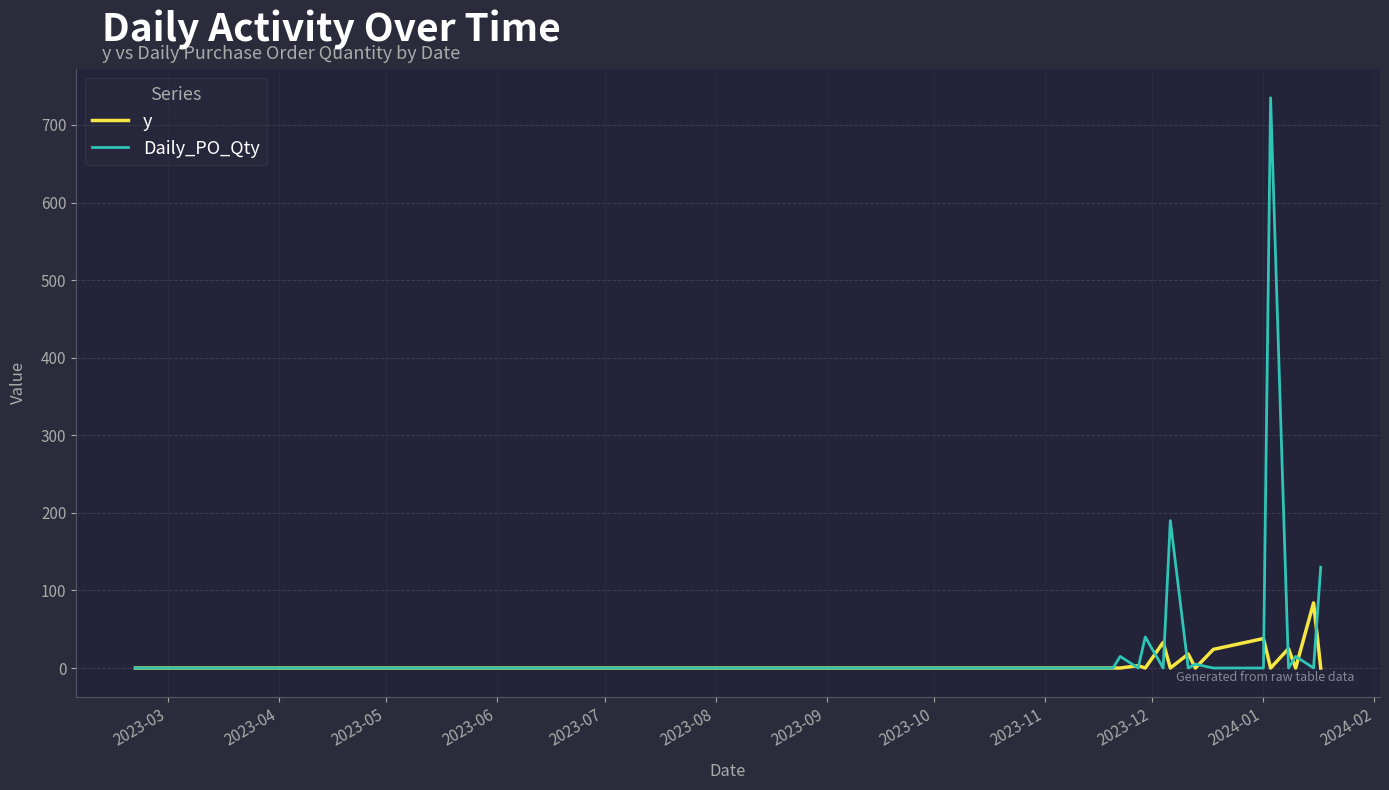

Does the chart display data point markers on the line(s)?

No